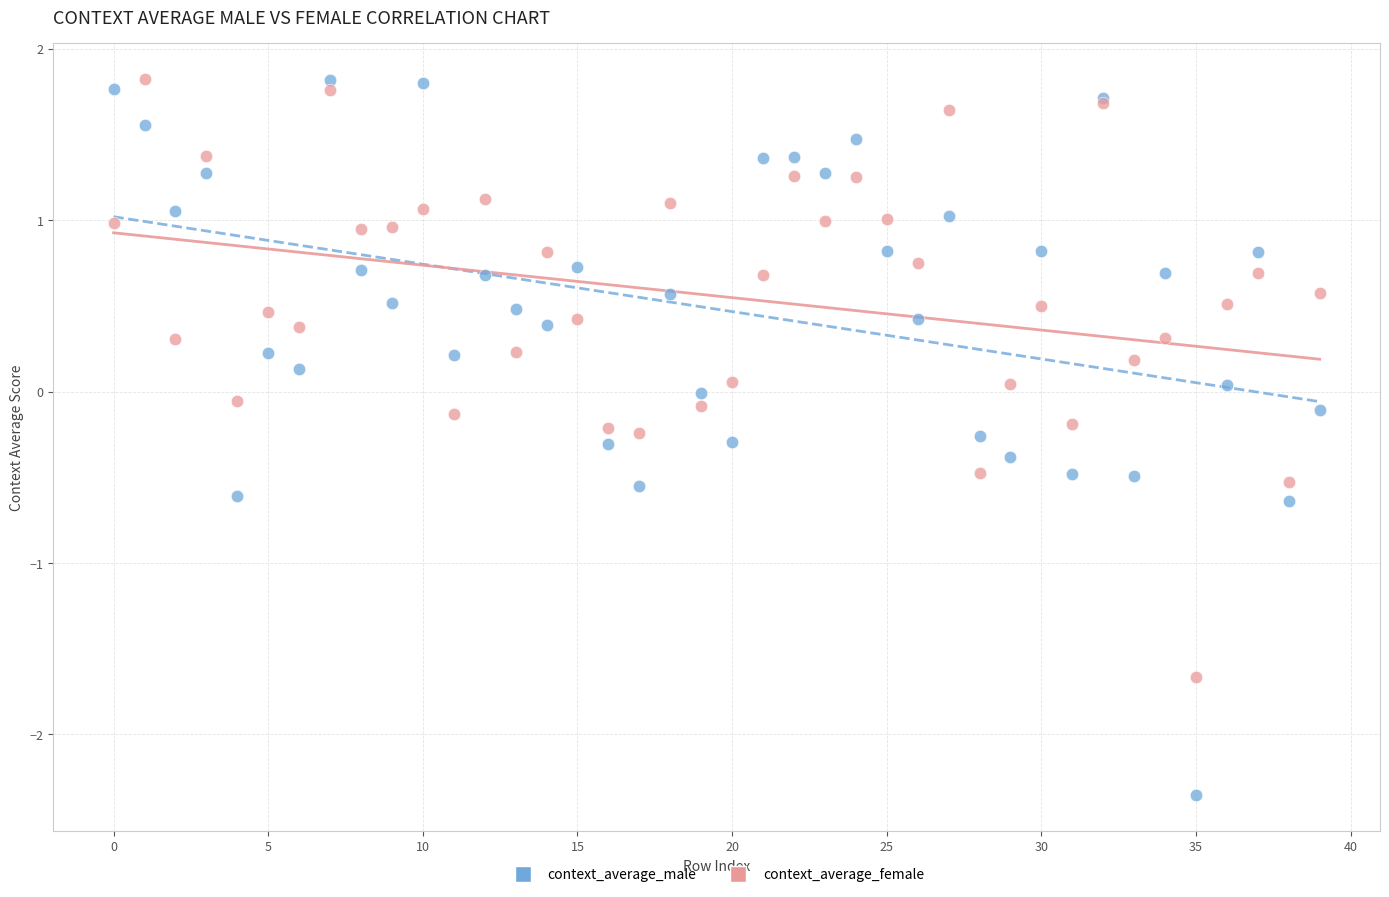

Which series has the widest spread of Y values?

context_average_male